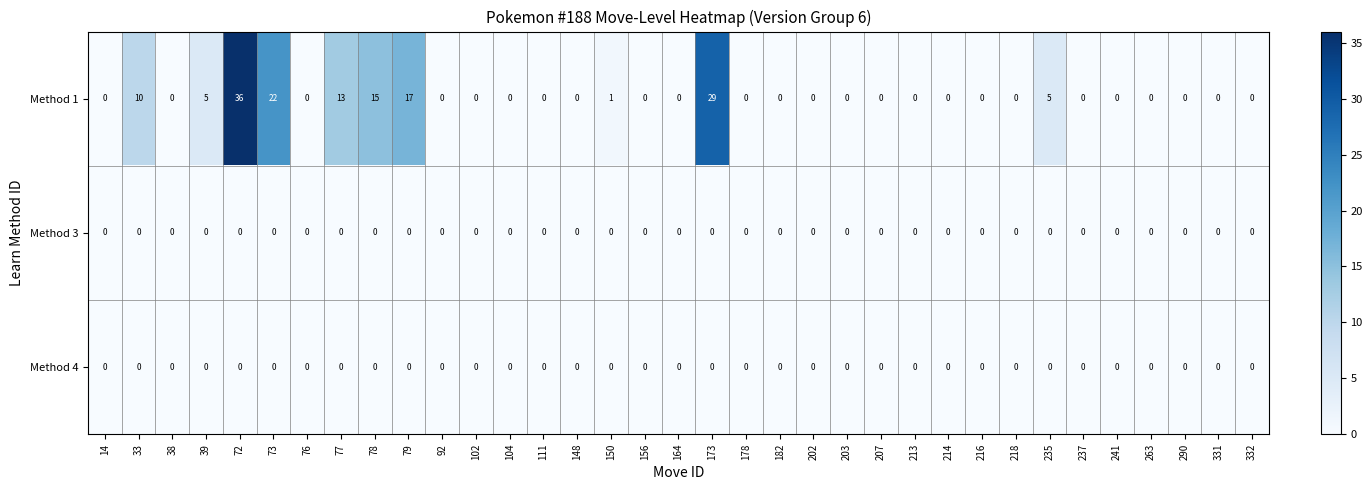

Which series has the largest total across all categories?

row_0